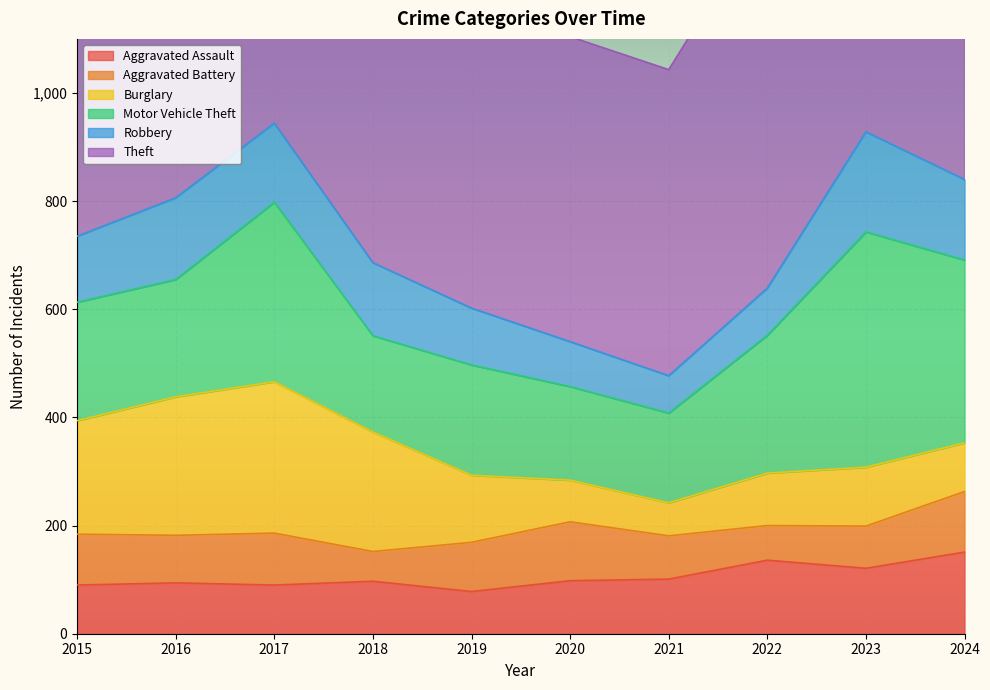

Reading left to right, extract all data points from this chart.

Aggravated Assault: 2015=90	2016=94	2017=90	2018=97	2019=78	2020=98	2021=101	2022=136	2023=121	2024=151
Aggravated Battery: 2015=94	2016=88	2017=96	2018=55	2019=91	2020=109	2021=80	2022=64	2023=78	2024=112
Burglary: 2015=210	2016=256	2017=280	2018=221	2019=124	2020=77	2021=61	2022=97	2023=109	2024=90
Motor Vehicle Theft: 2015=219	2016=217	2017=332	2018=178	2019=204	2020=173	2021=166	2022=255	2023=435	2024=338
Robbery: 2015=122	2016=151	2017=146	2018=135	2019=105	2020=83	2021=69	2022=87	2023=185	2024=149
Theft: 2015=727	2016=838	2017=759	2018=756	2019=742	2020=564	2021=566	2022=697	2023=786	2024=963